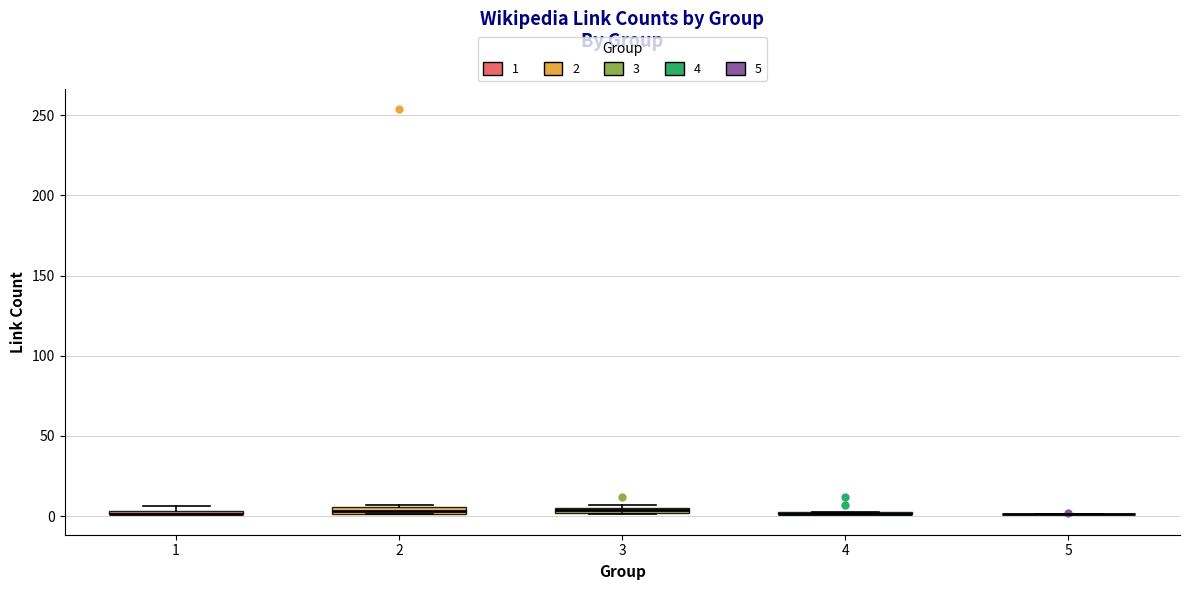

Where is the lower edge of the box at x = 1 on the y-axis? The values are not printed on the chart, so give them approximately, as read against the axis.

0